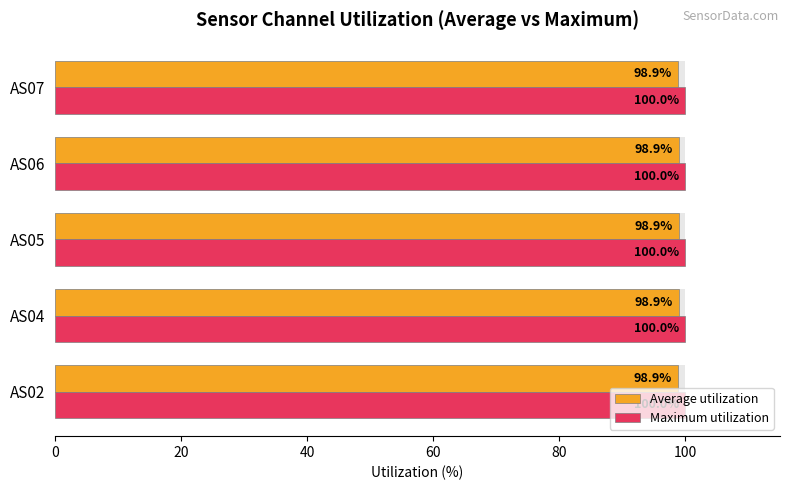

Which series has the widest spread of values?

Average utilization